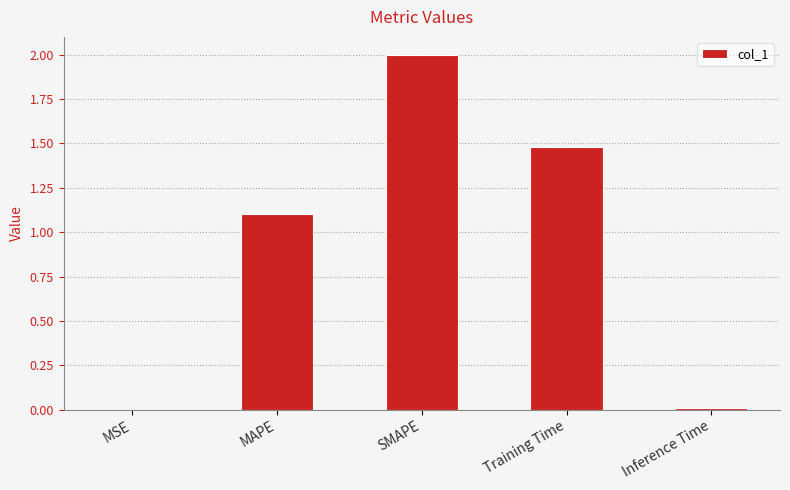

The value at SMAPE is 0.5. True or false?

False